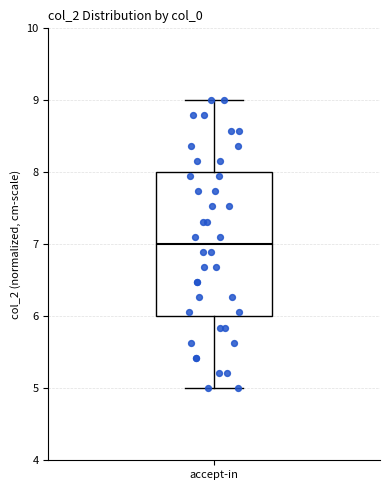

Where is the upper edge of the box for accept-in on the y-axis? The values are not printed on the chart, so give them approximately, as read against the axis.

8